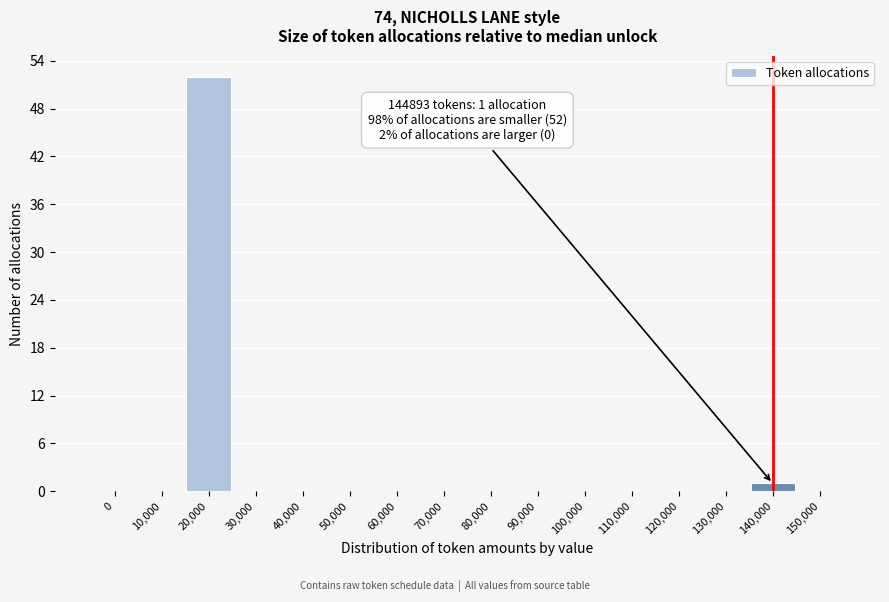

Reading right to left, what are all the values shown in this chart?

150,000=0	140,000=1	130,000=0	120,000=0	110,000=0	100,000=0	90,000=0	80,000=0	70,000=0	60,000=0	50,000=0	40,000=0	30,000=0	20,000=52	10,000=0	0=0